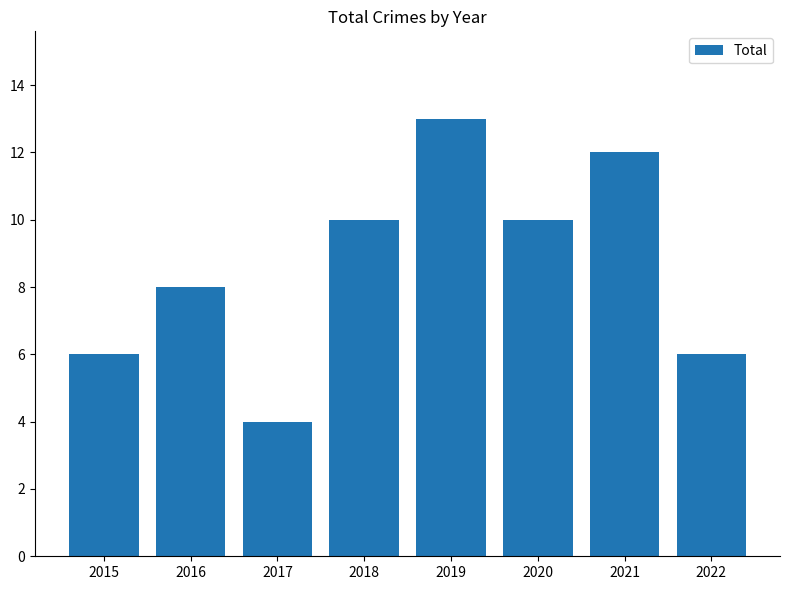

What is the difference between the second highest and second lowest values?

6